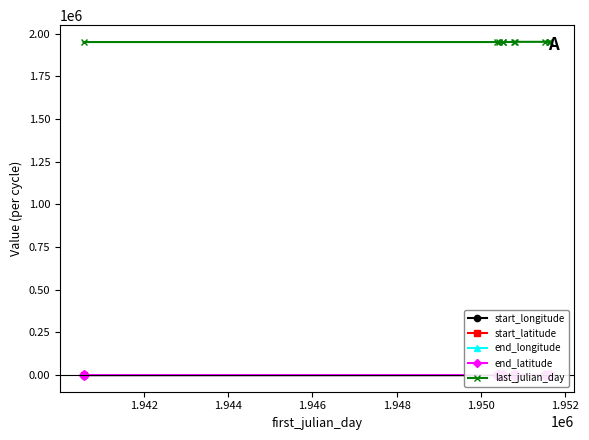

What is the lowest value of the last_julian_day series?

1950369